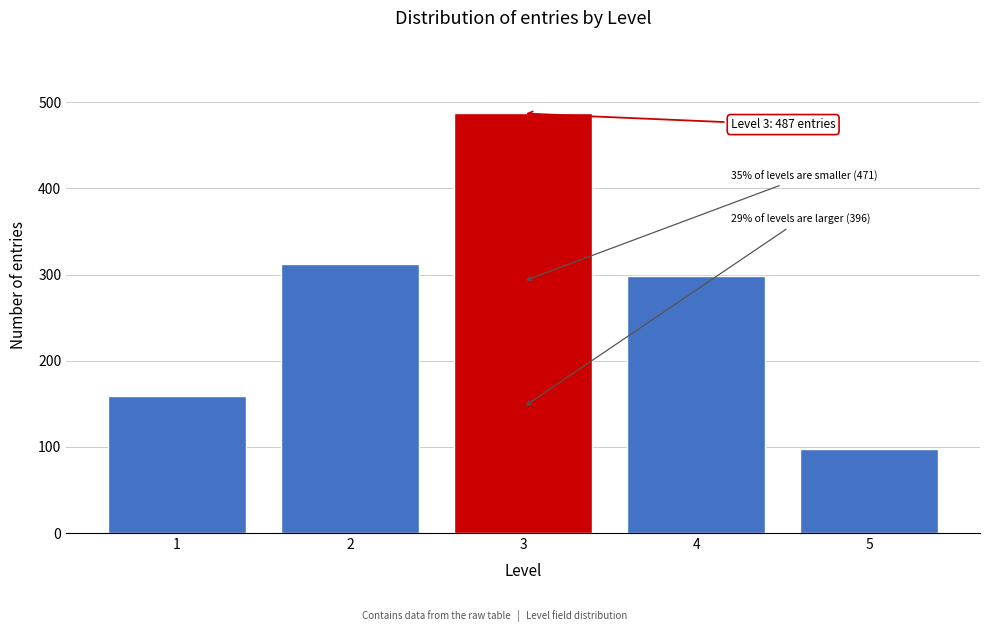

Reading right to left, extract all data points from this chart.

5=98	4=298	3=487	2=312	1=159